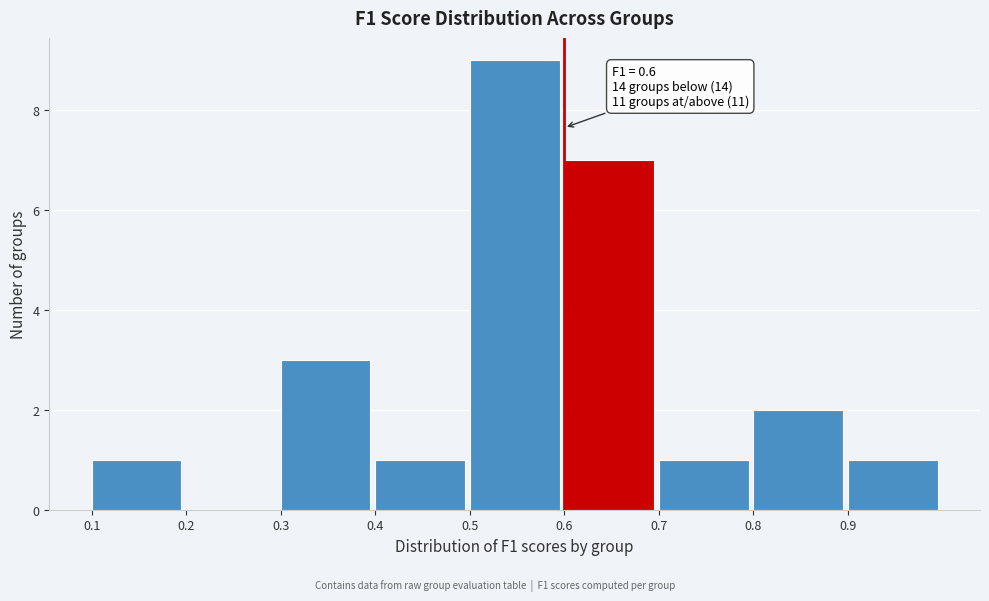

Over which range of the x-axis is the bar tallest?

0.5 to 0.6